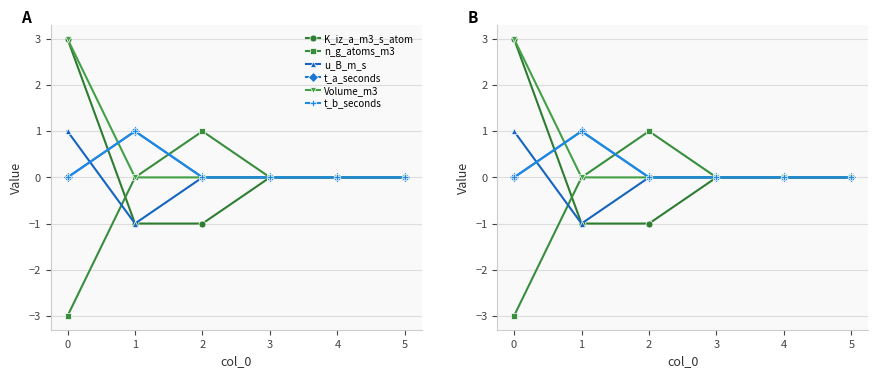

How many data points in Volume_m3 are above 0?

1